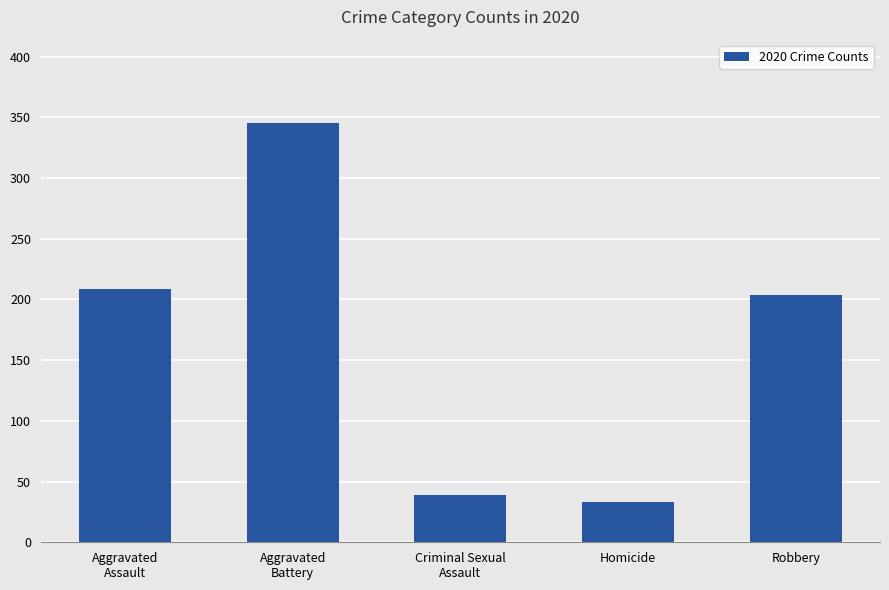

At which category does the chart reach its minimum across all series?

Homicide